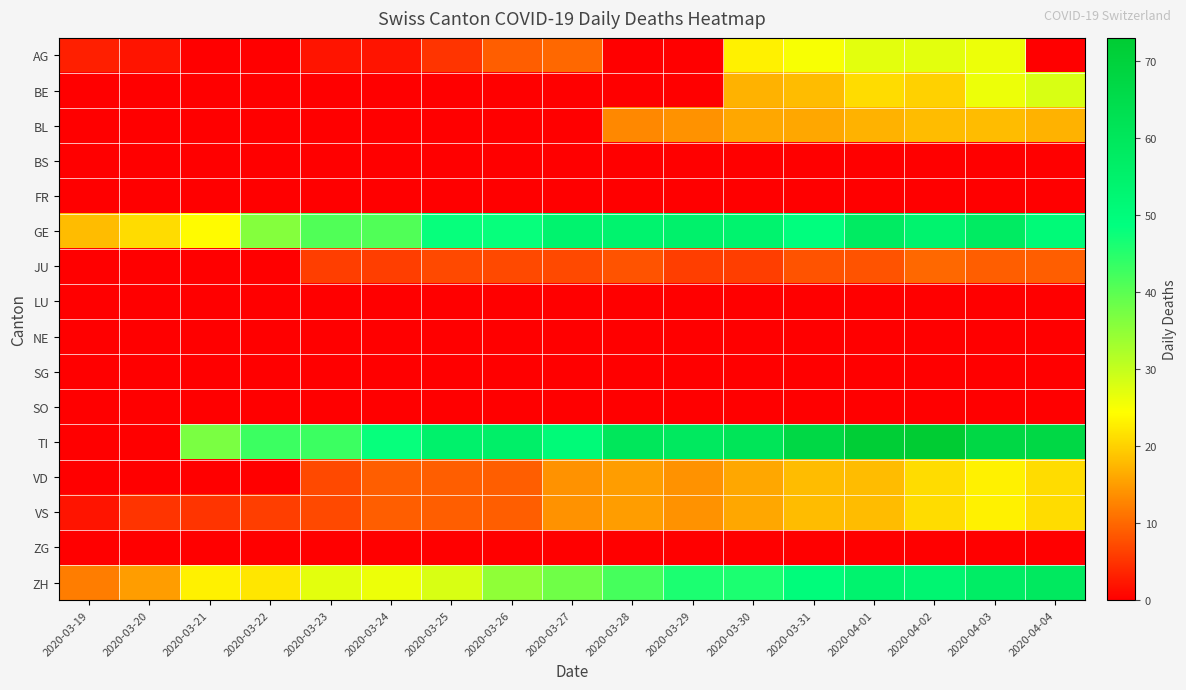

Which category has the lowest value across all series?

2020-03-21